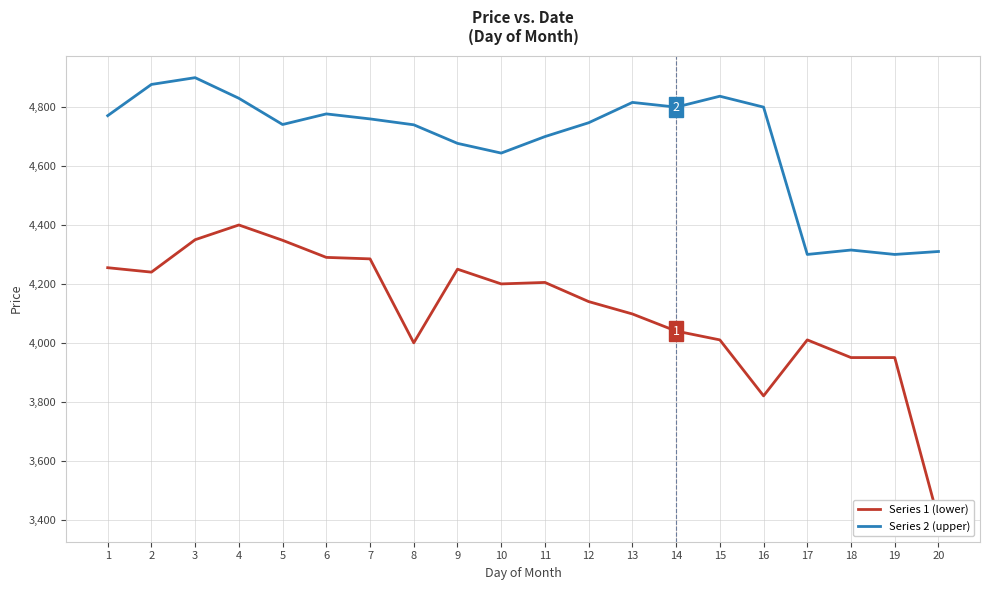

True or false: Series 2 (upper) and Series 1 (lower) cross at least once.

False